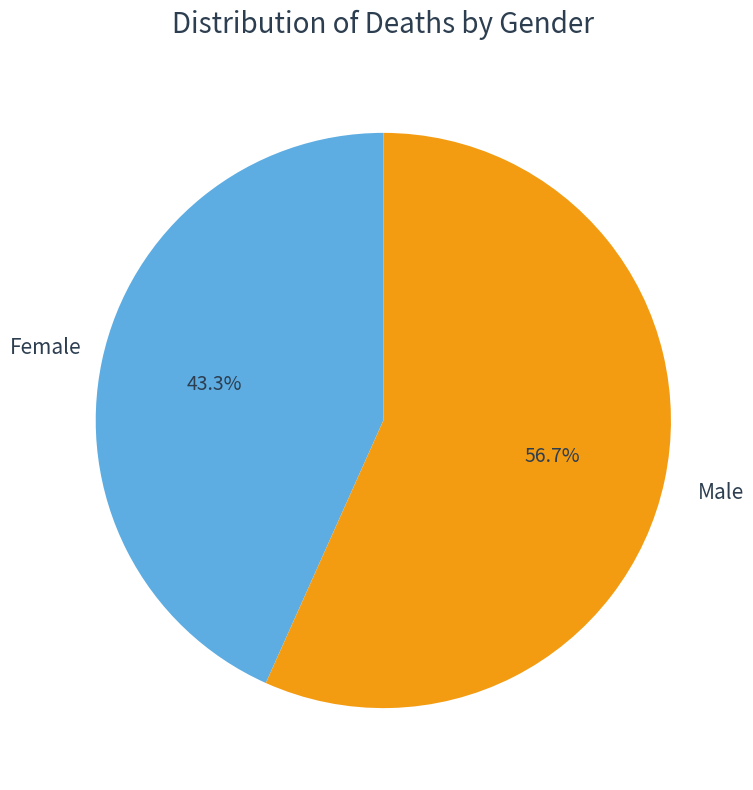

To the nearest percent, what is the difference between the Female and Male slice percentages?

13%